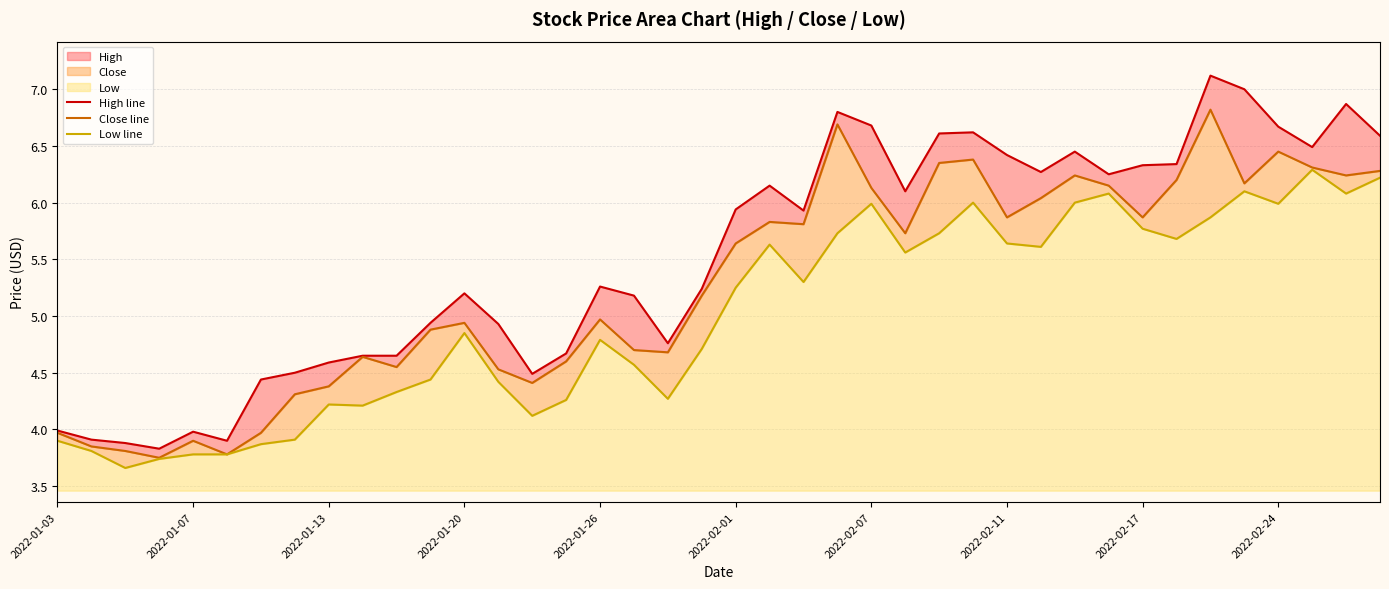

What is the total value across all series at 17?

14.4